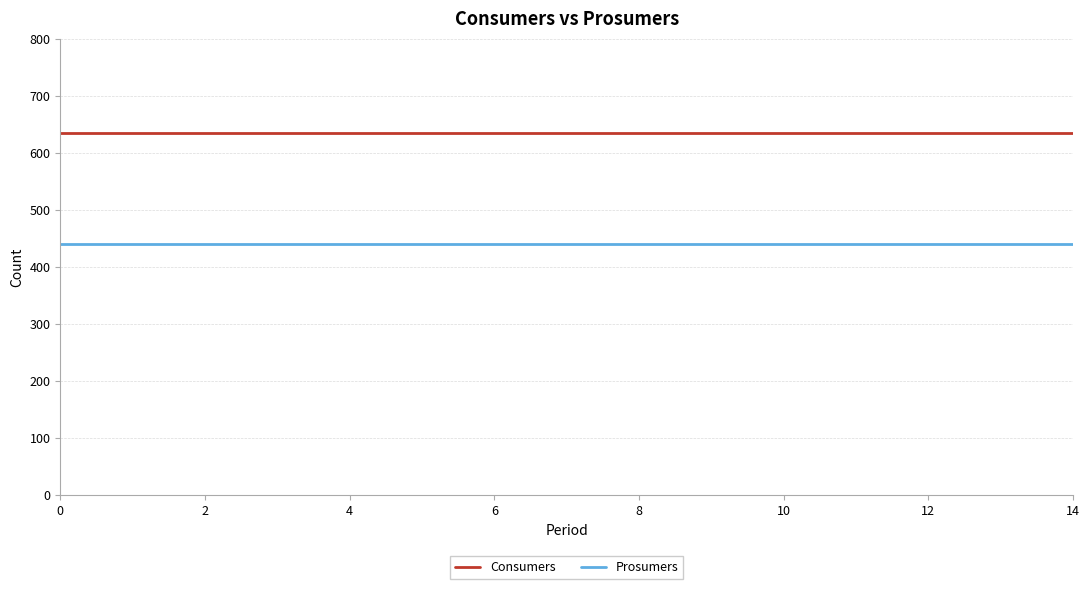

Rank the series by their average value, from highest to lowest.

Consumers, Prosumers